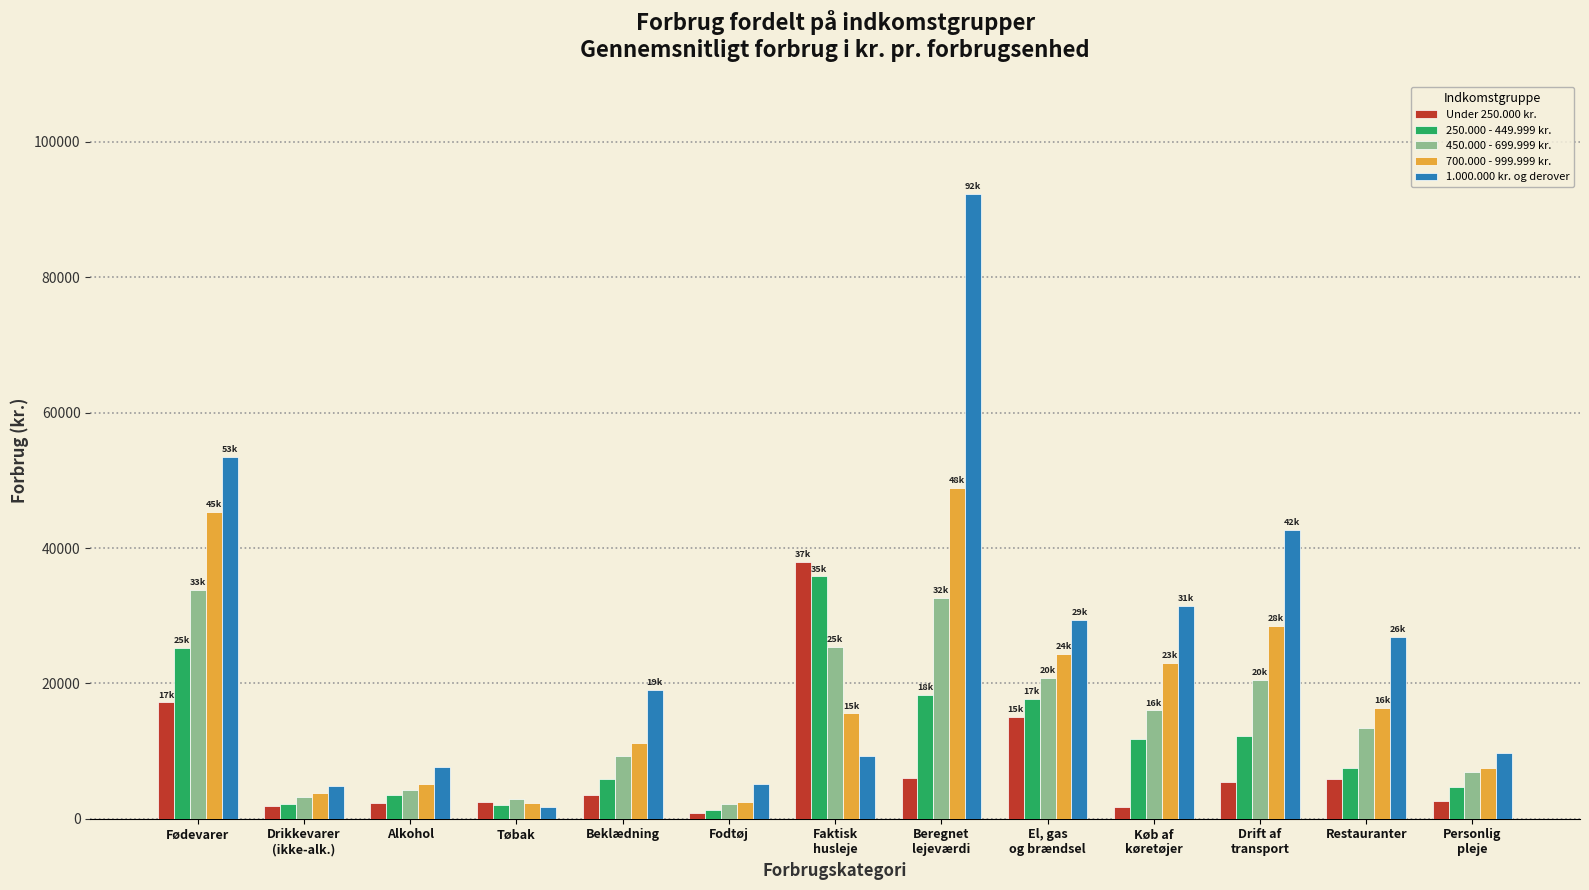

Which series has the largest total across all categories?

1.000.000 kr. og derover